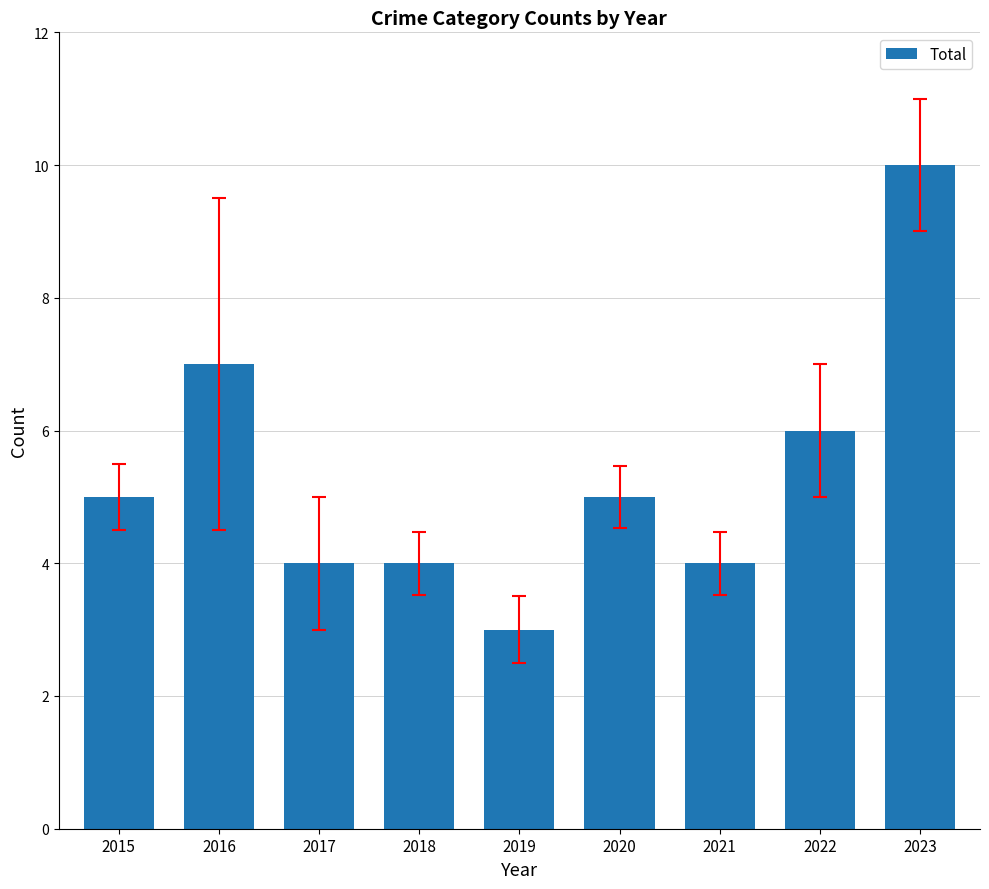

Are the bars grouped side by side (vs. stacked)?

No